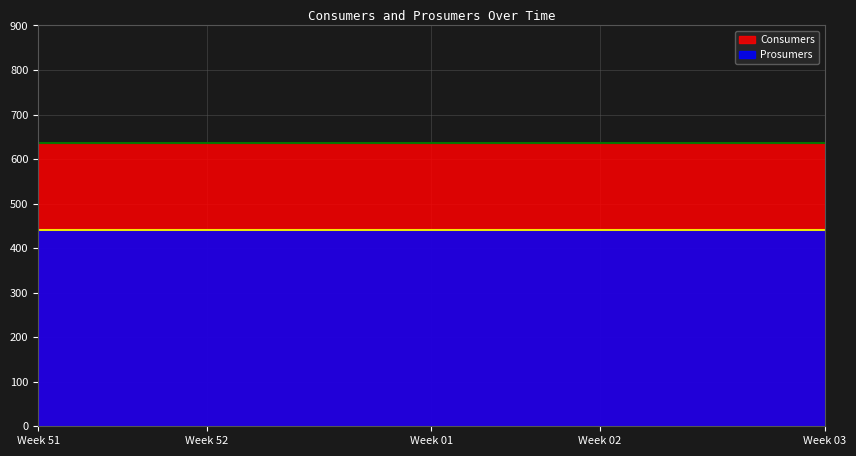

True or false: Consumers has more than 1 points higher than both neighbors.

False